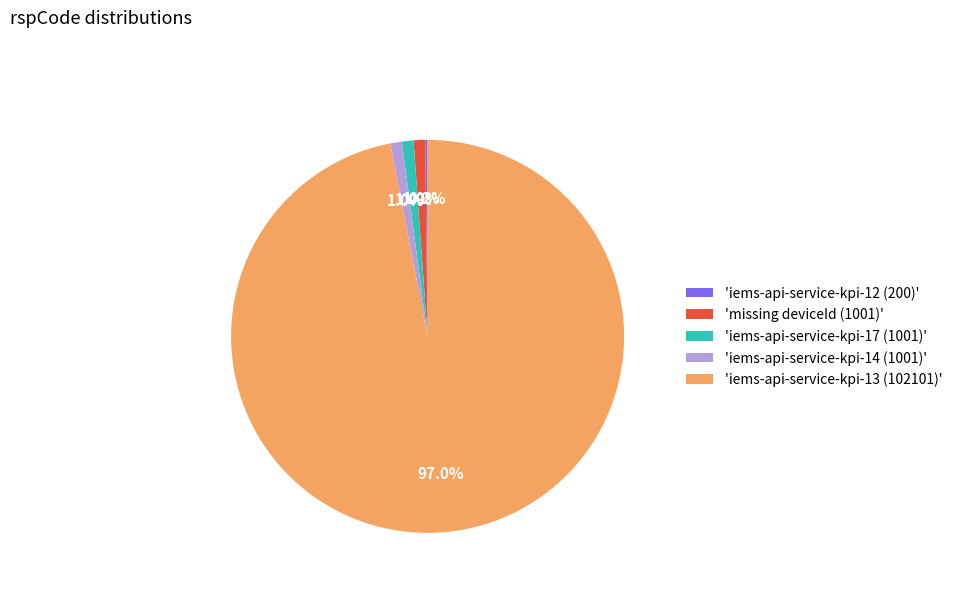

Does any single category account for the majority?

Yes